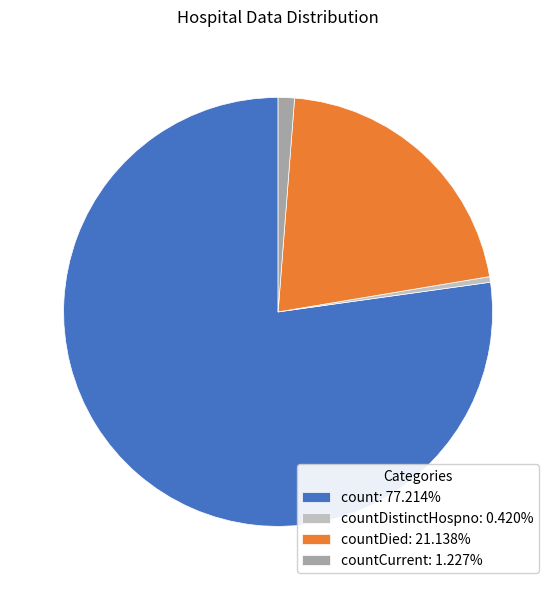

Combined, do countDied: 21.138% and countDistinctHospno: 0.420% account for over 50%?

No